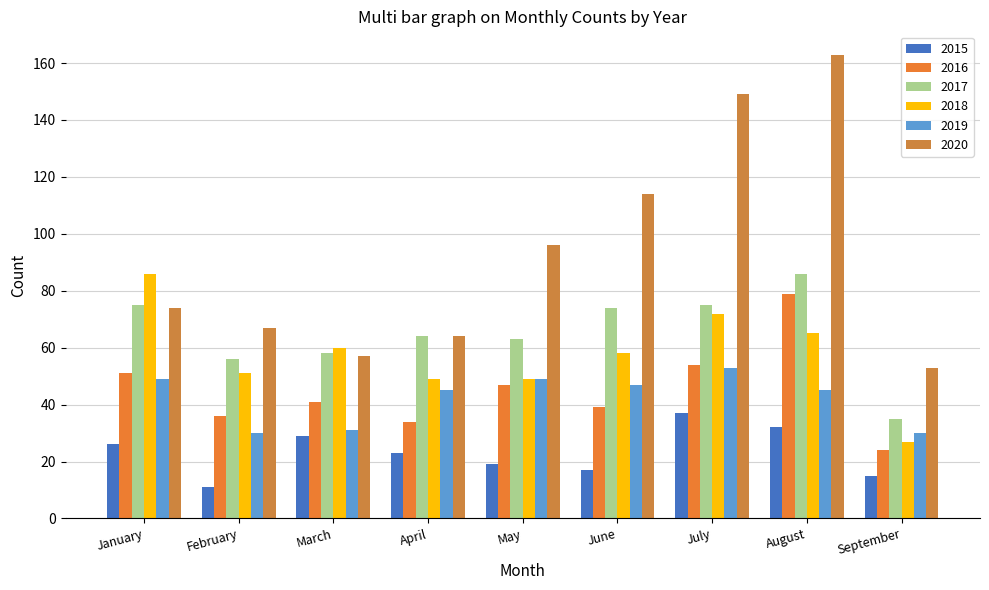

Is it true that 2016 equals 25 at May?

False